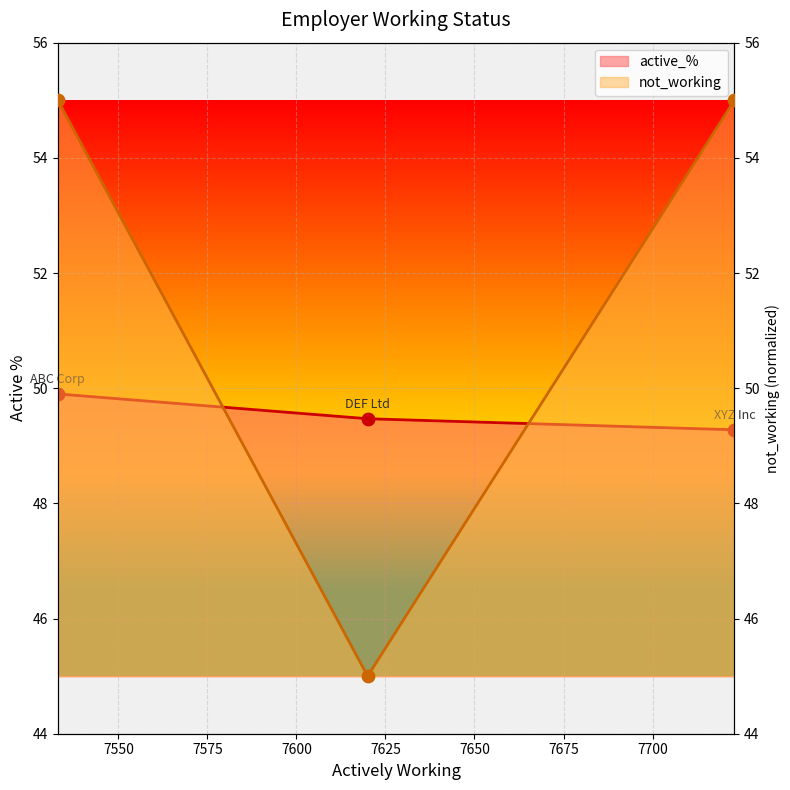

Which series reaches the minimum Y coordinate?

not_working